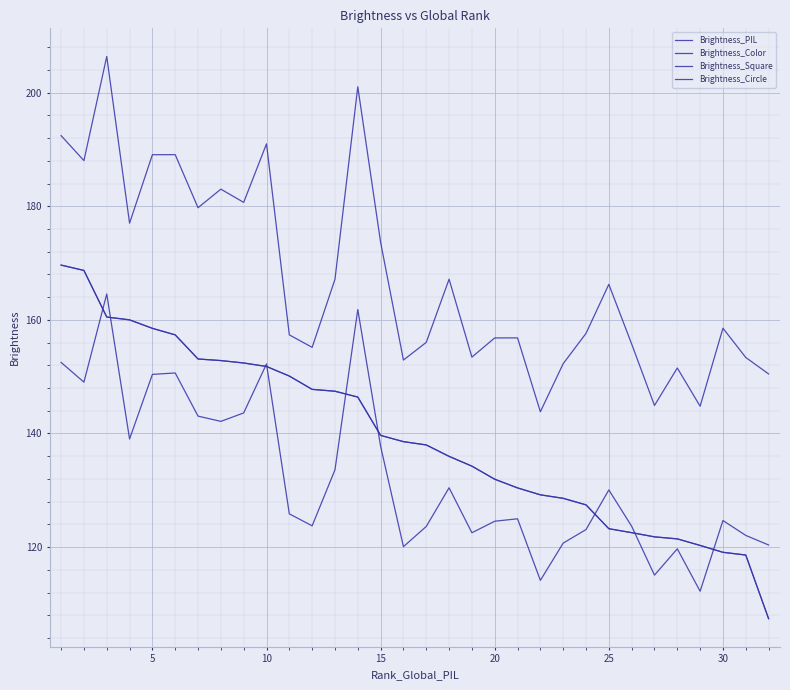

What is the maximum value shown in the chart?

206.4